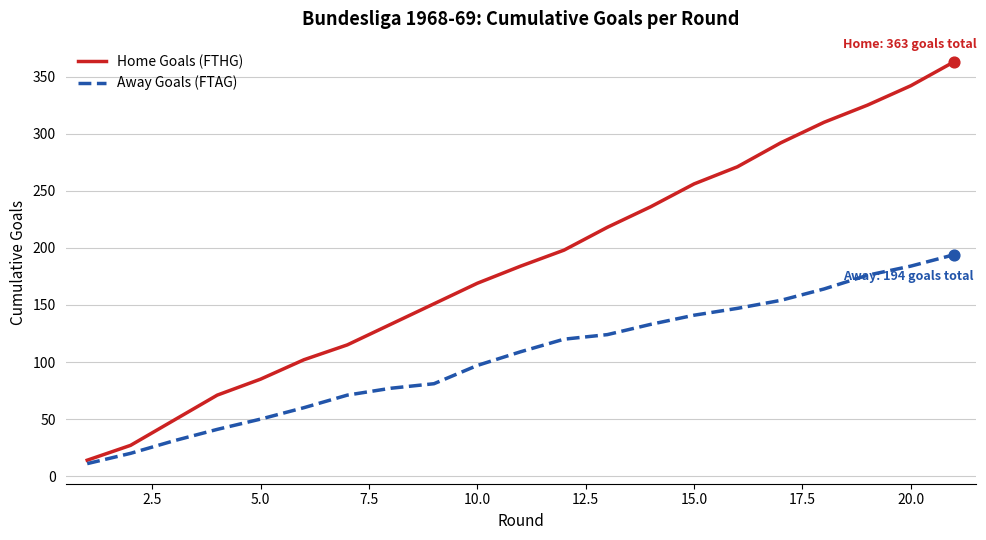

At how many categories does at least one series exceed 251?

7